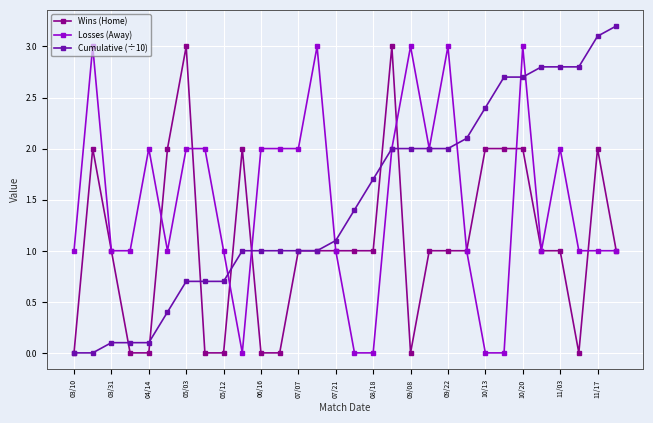

True or false: Wins (Home) and Losses (Away) cross at least once.

True